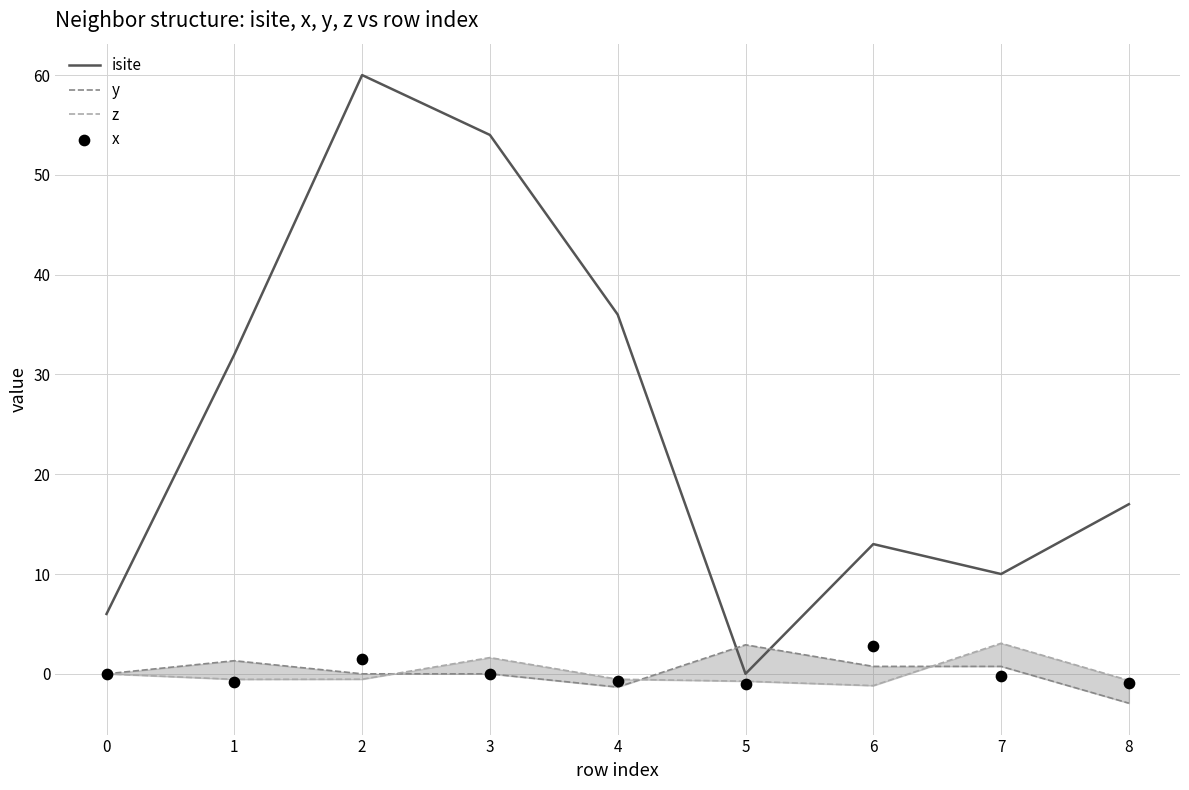

At which category is the sum across all series the highest?

2